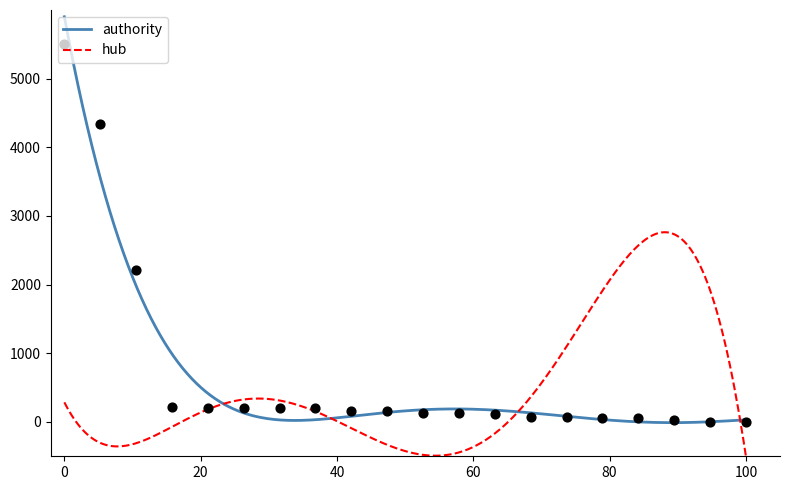

What is the lowest value of the hub series?

-500.6